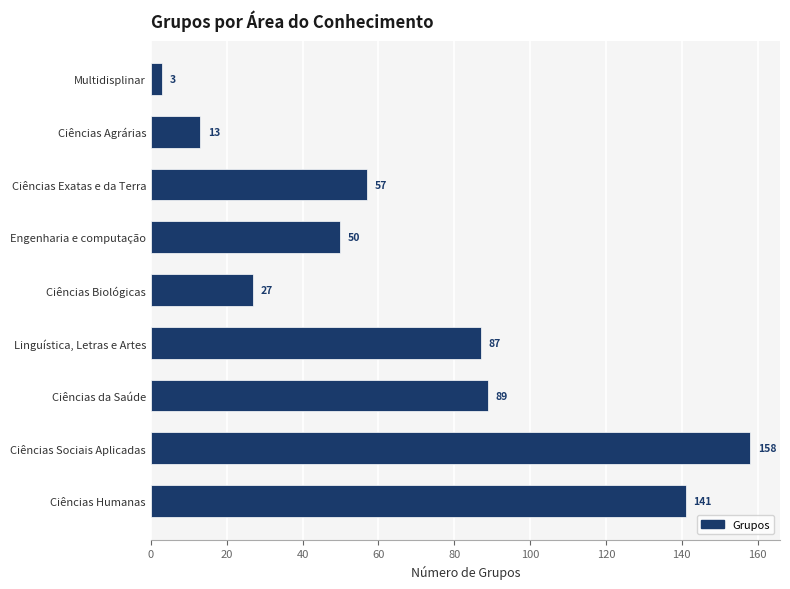

What is the greatest value displayed?

158